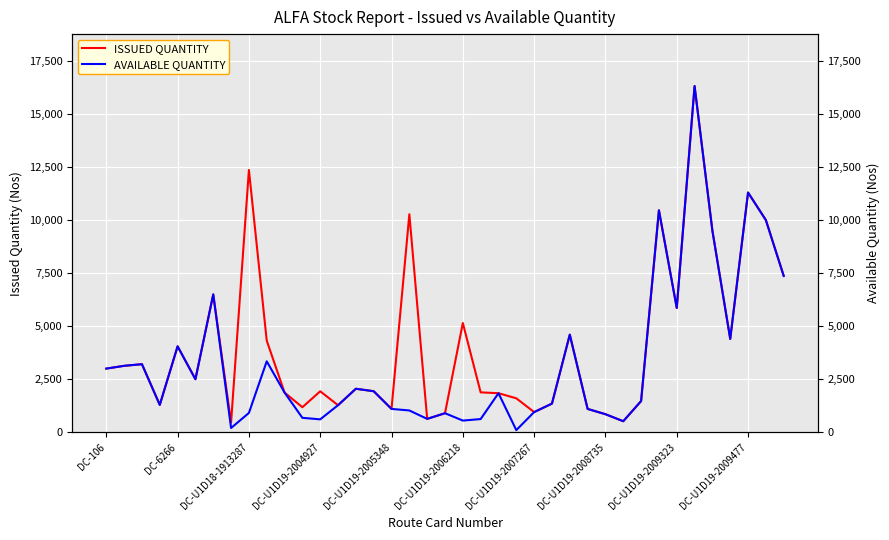

What is the highest value of the ISSUED QUANTITY series?

16320